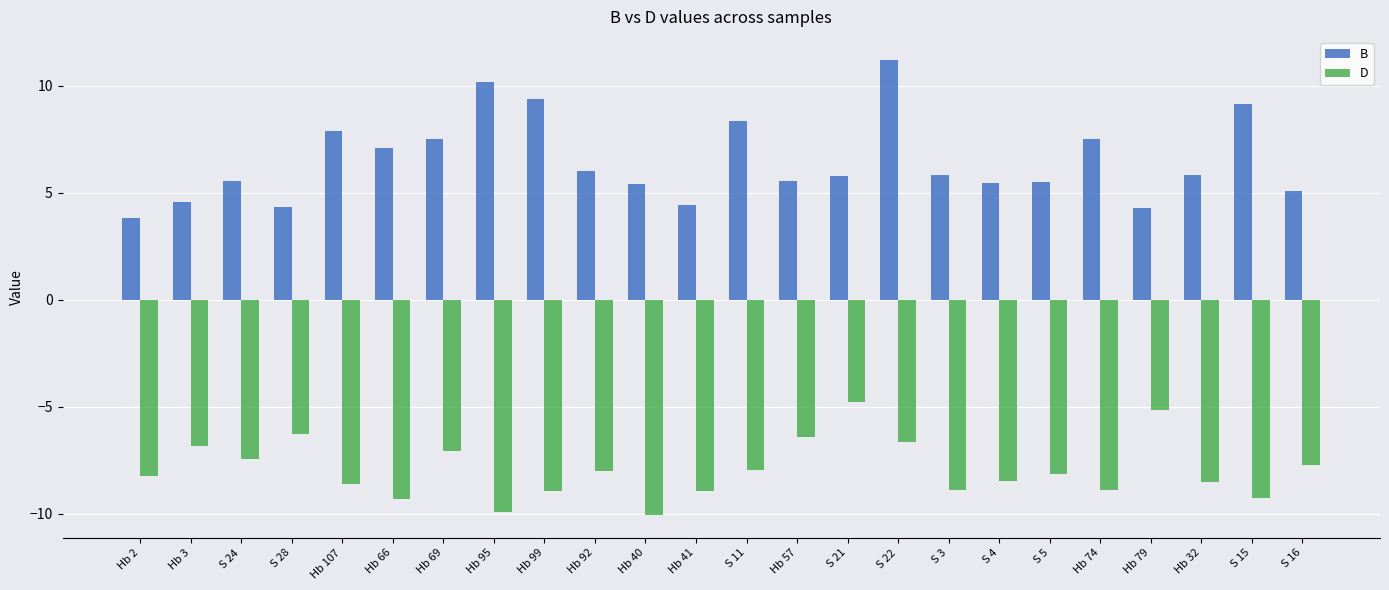

What is the difference between the highest and lowest values at S 16?

12.8